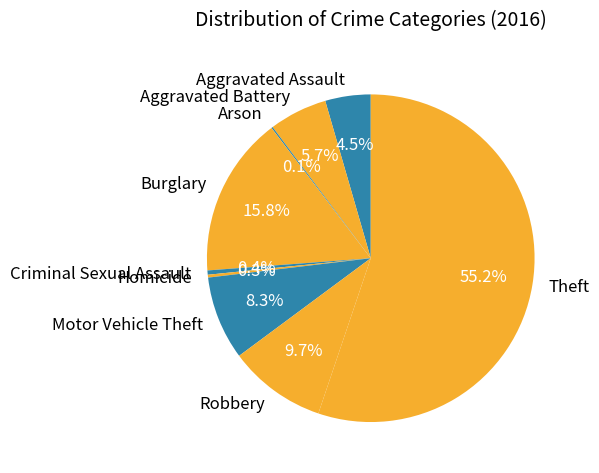

What is the majority slice?

Theft